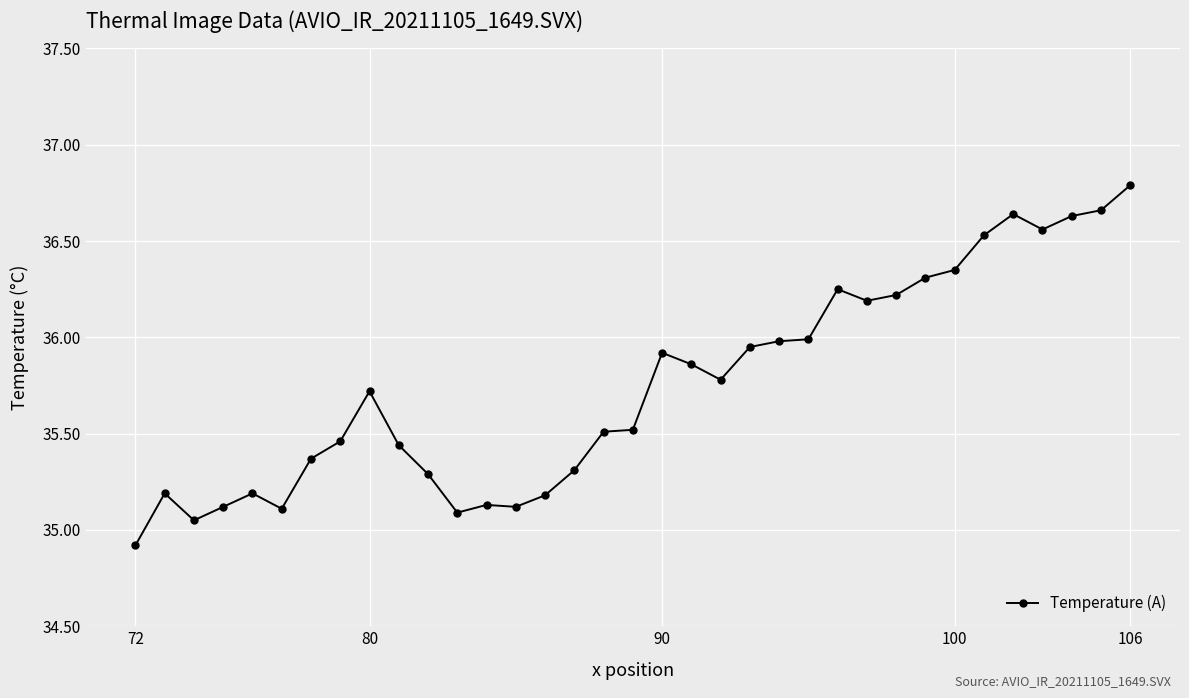

What is the value of the 5th point from the left?

35.2